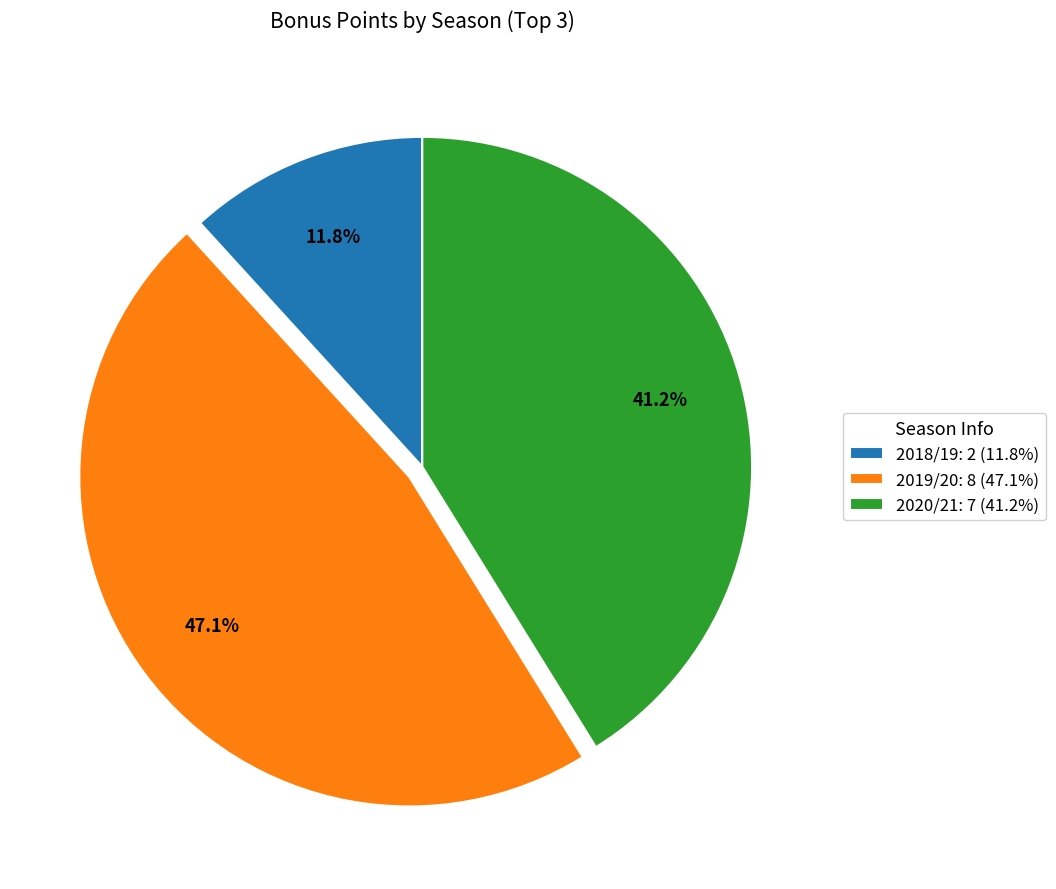

How much of the chart is everything except 2020/21: 7 (41.2%)?

58.8%